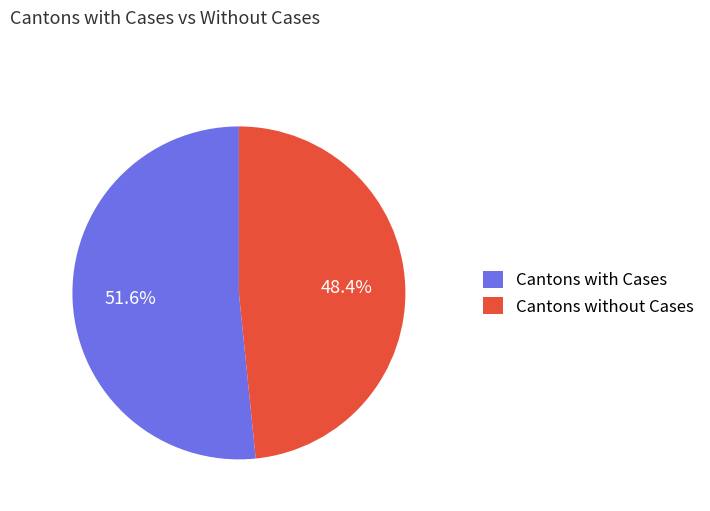

Rank the categories by value from highest to lowest.

Cantons with Cases, Cantons without Cases